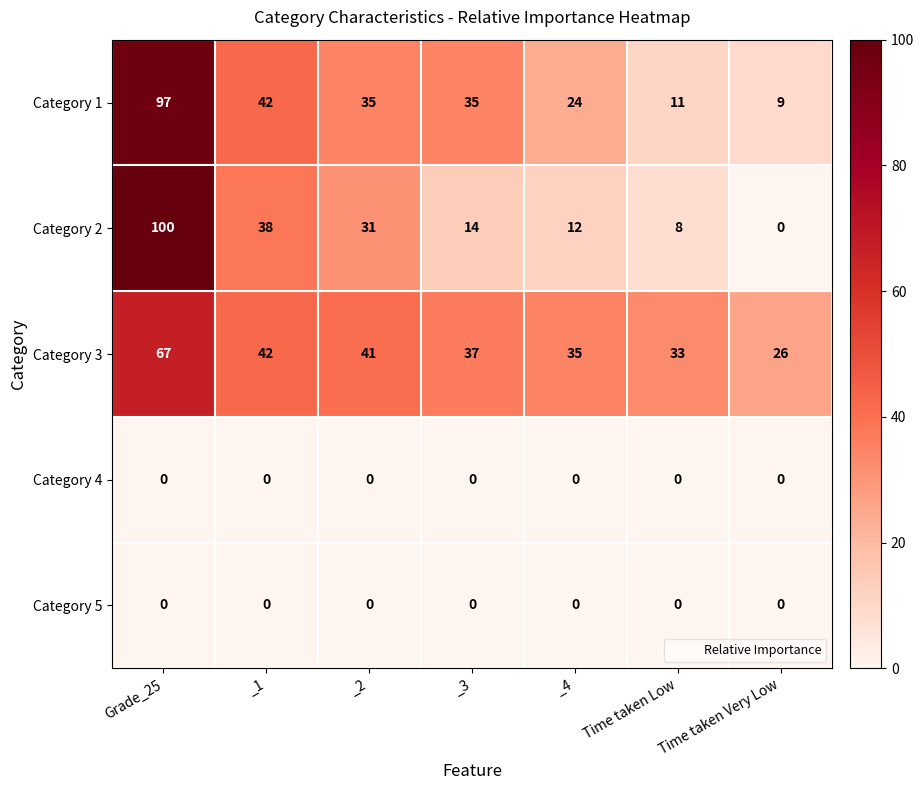

At which category is the sum across all series the highest?

Grade_25